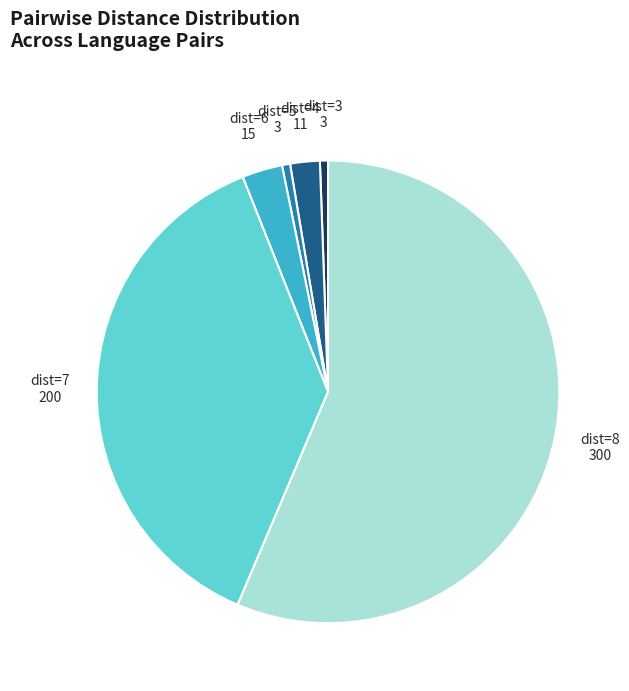

Is there any slice that represents more than half of the pie?

Yes